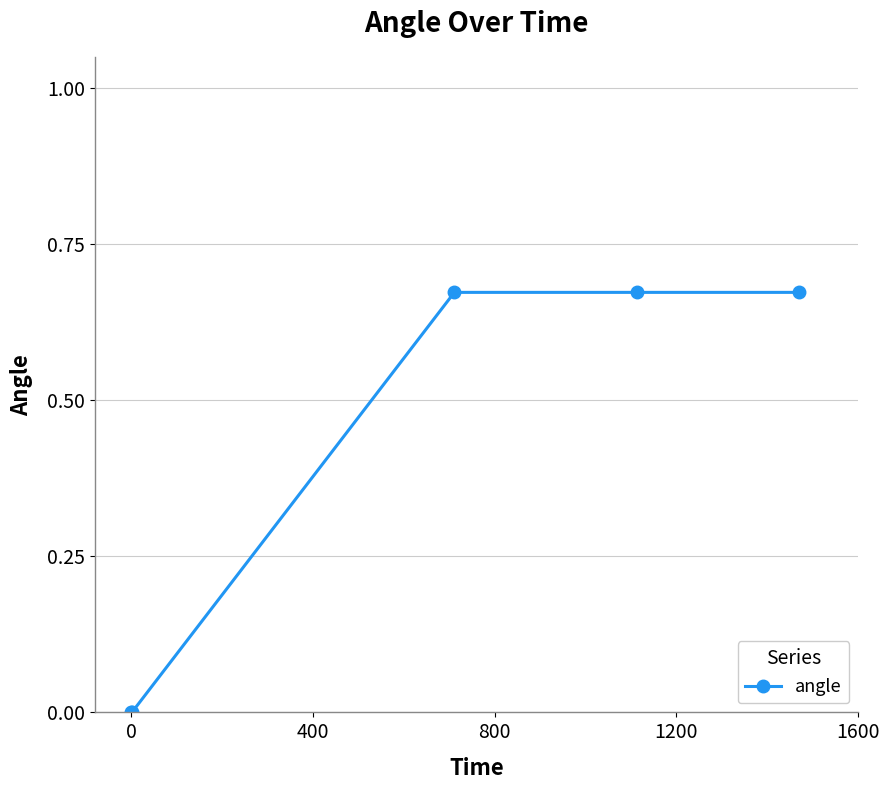

Count the number of data series in this chart.

1